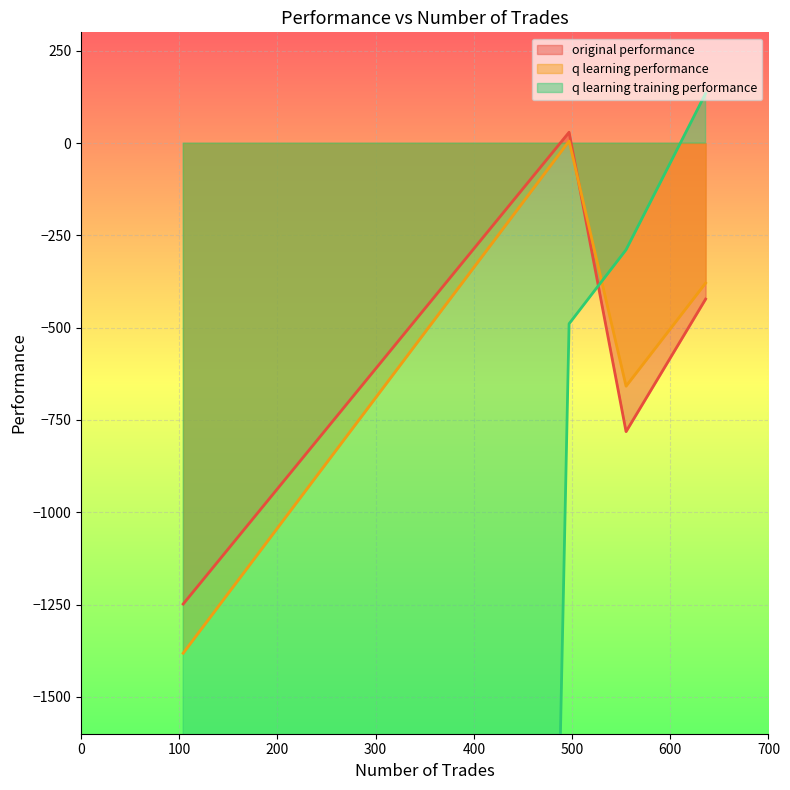

Does the chart display data point markers on the line(s)?

No